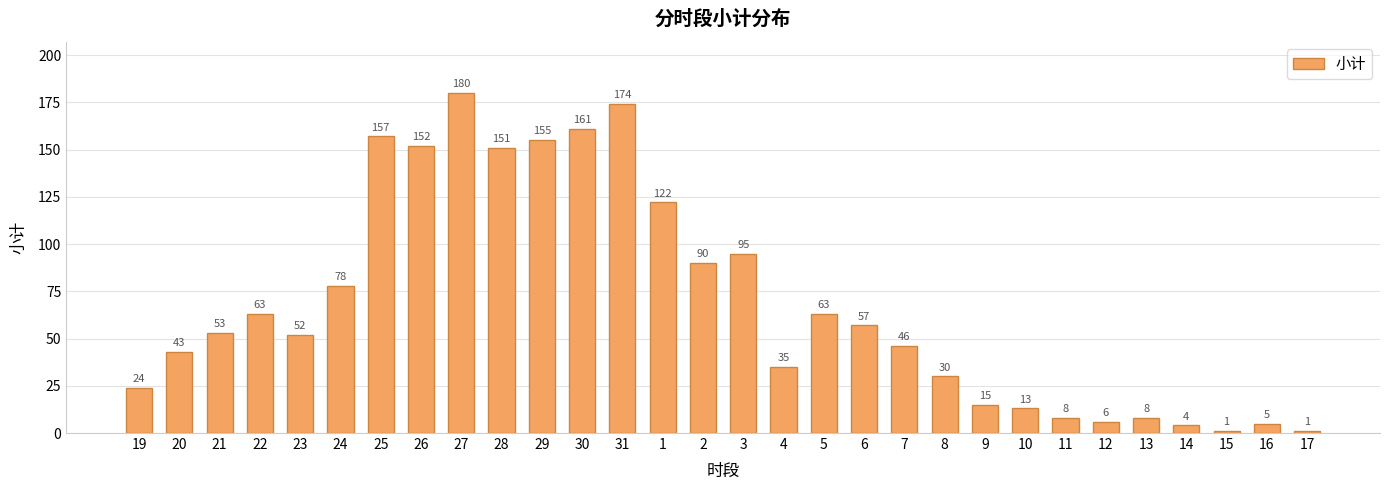

The value at 14 is 4. True or false?

True